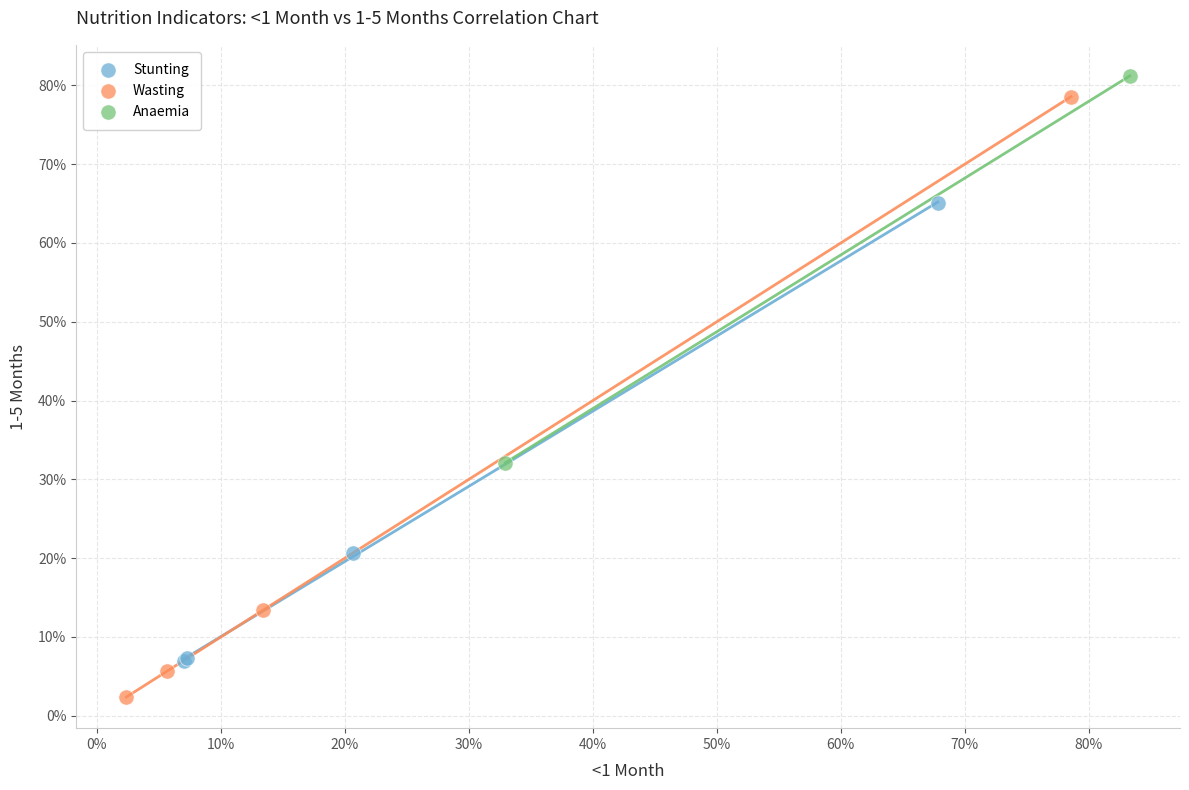

What are all the series names shown in the legend?

Stunting, Wasting, Anaemia